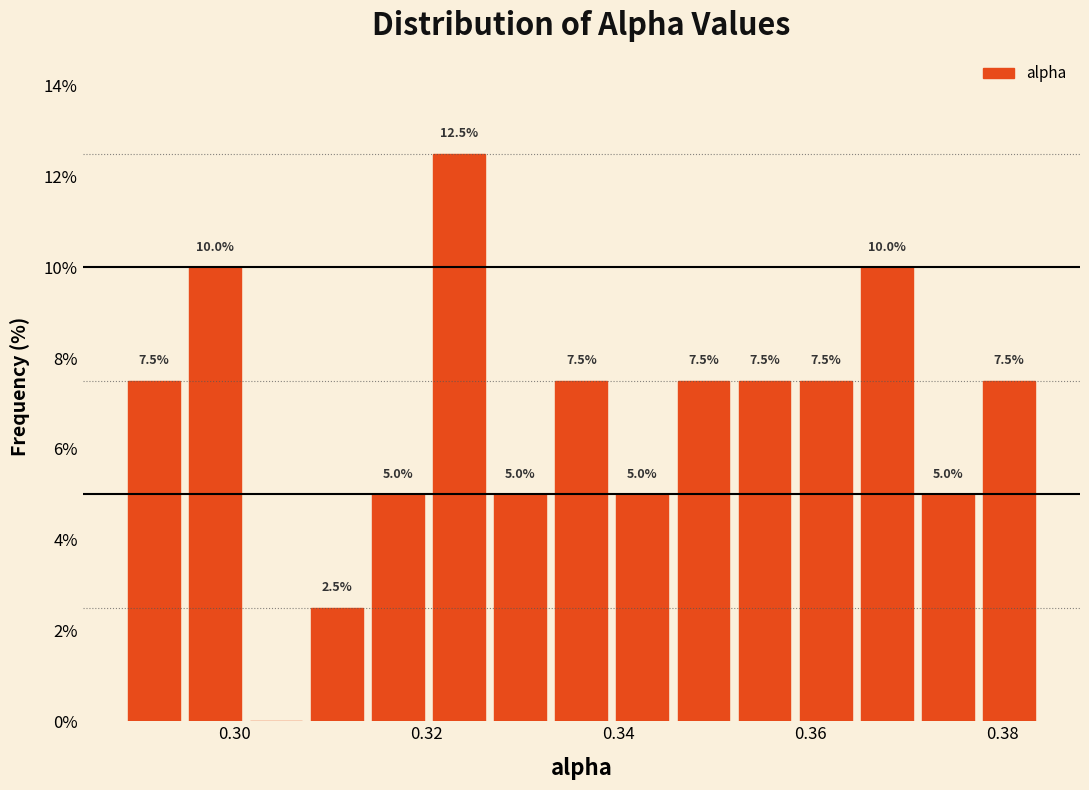

Around what value on the x-axis is the tallest bar? Give the approximate position of its centre, as read against the axis.

0.324